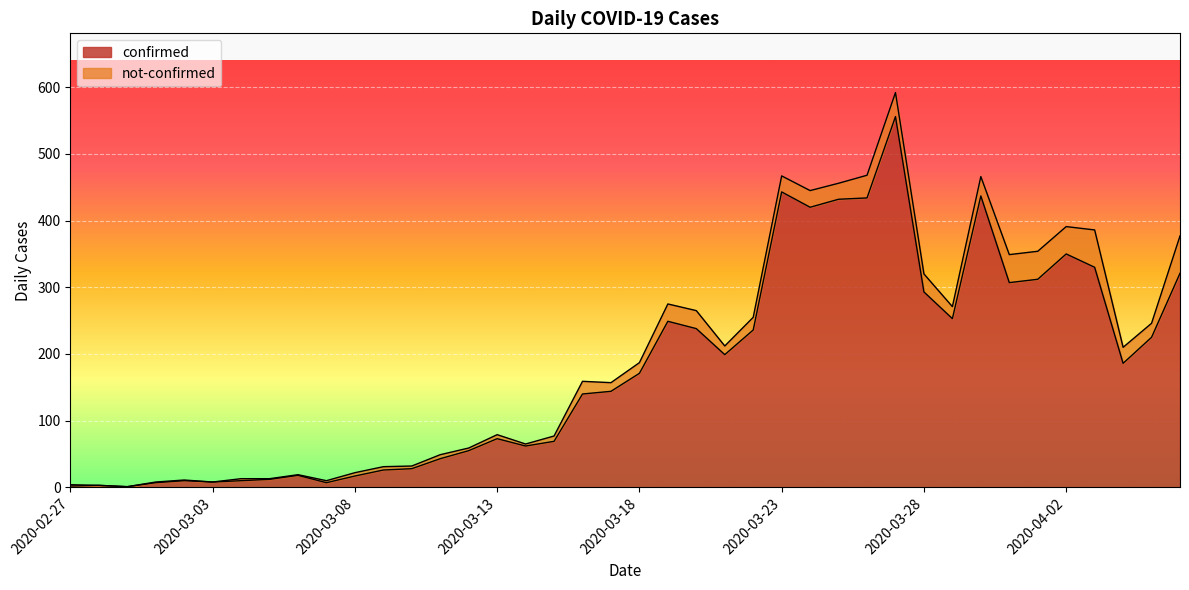

True or false: the data shows 204 at 2020-03-25.

False